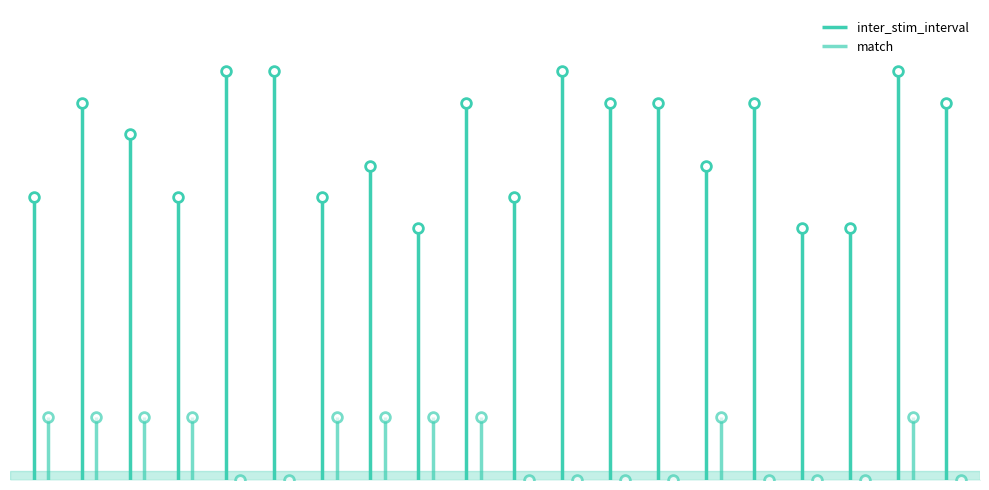

What are all the series names shown in the legend?

inter_stim_interval, match